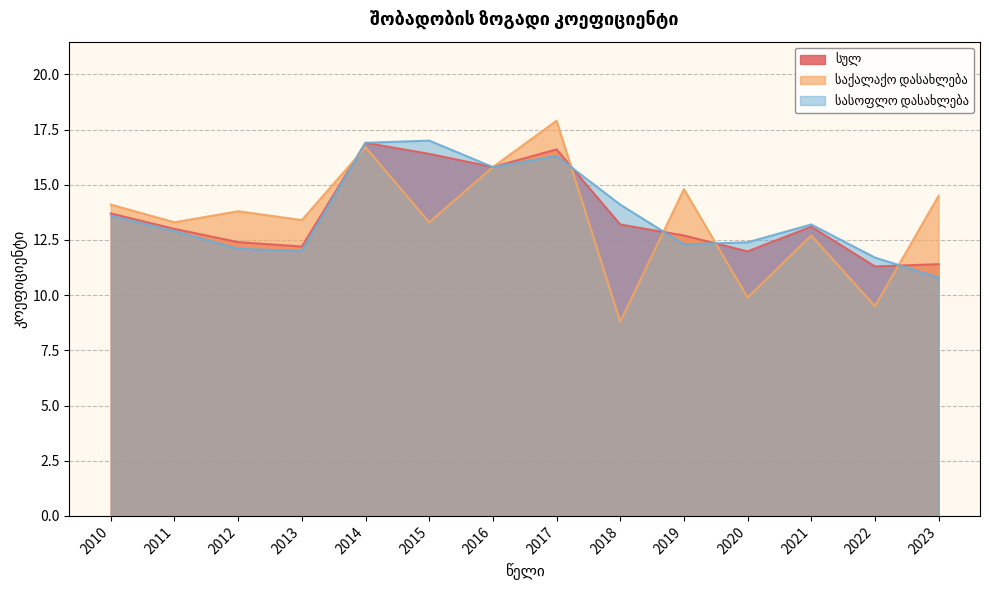

What is the greatest value displayed?

17.9